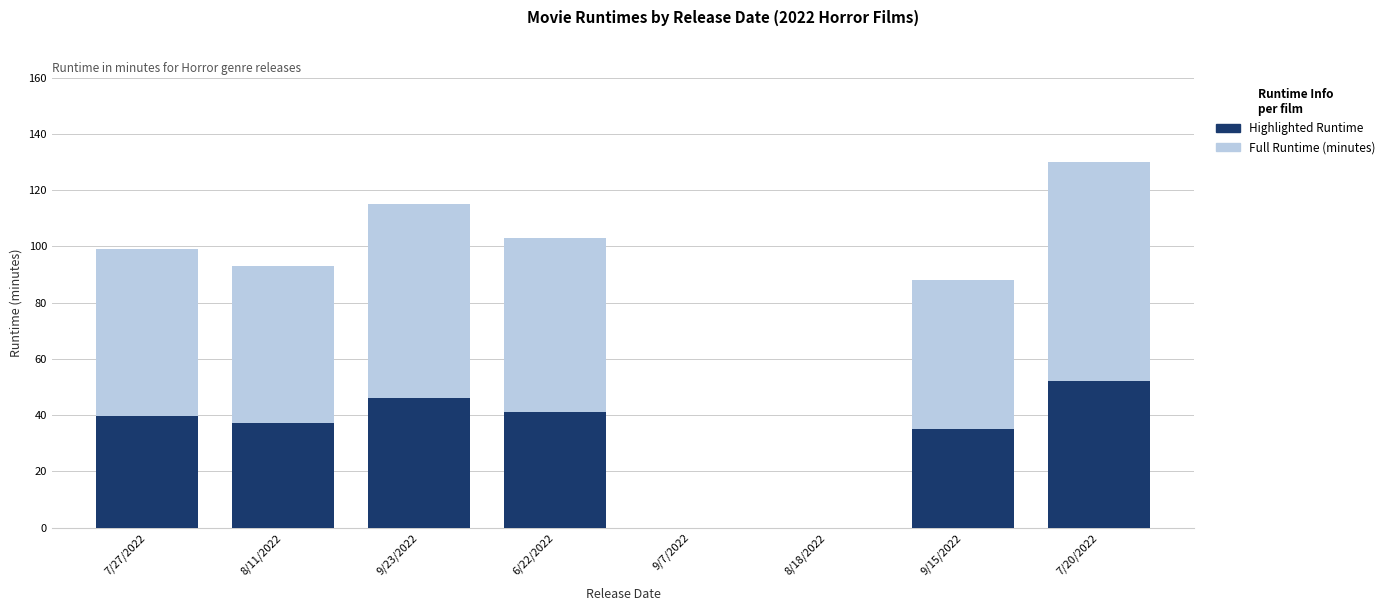

Reading right to left, transcribe all the data shown in this chart.

runtime (minutes): 7/20/2022=130.0	9/15/2022=88.0	8/18/2022=0.0	9/7/2022=0.0	6/22/2022=103.0	9/23/2022=115.0	8/11/2022=93.0	7/27/2022=99.0
highlighted runtime: 7/20/2022=52.0	9/15/2022=35.2	8/18/2022=0.0	9/7/2022=0.0	6/22/2022=41.2	9/23/2022=46.0	8/11/2022=37.2	7/27/2022=39.6